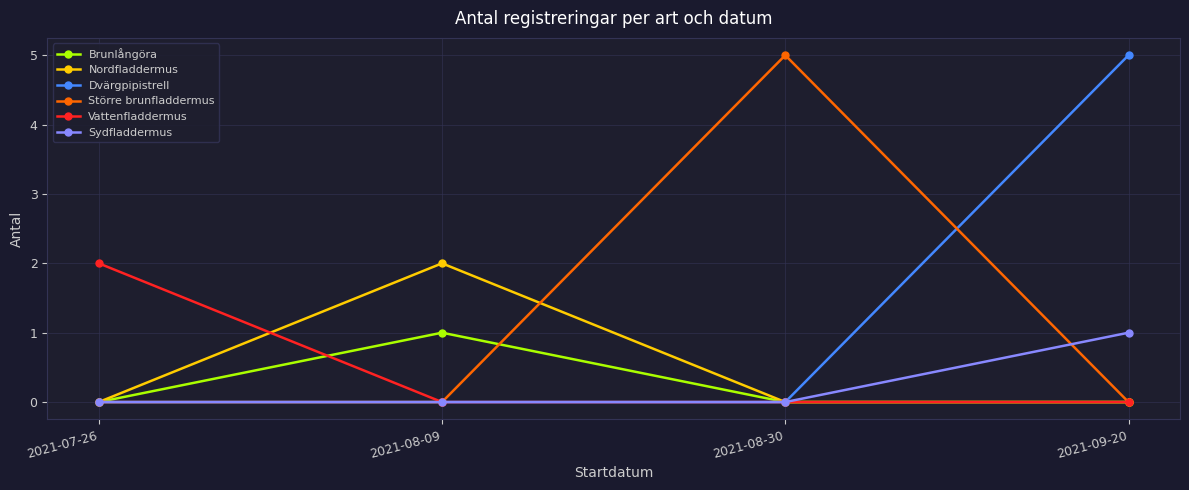

What is the label of the 2nd point from the left?

2021-08-09